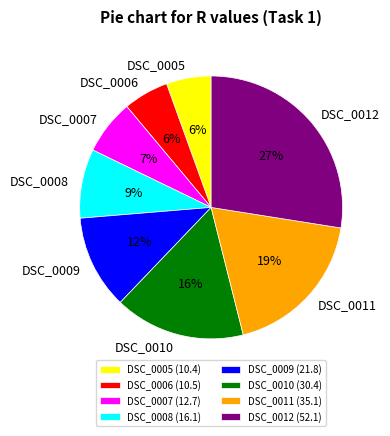

To the nearest percent, what portion does DSC_0006 represent?

6%